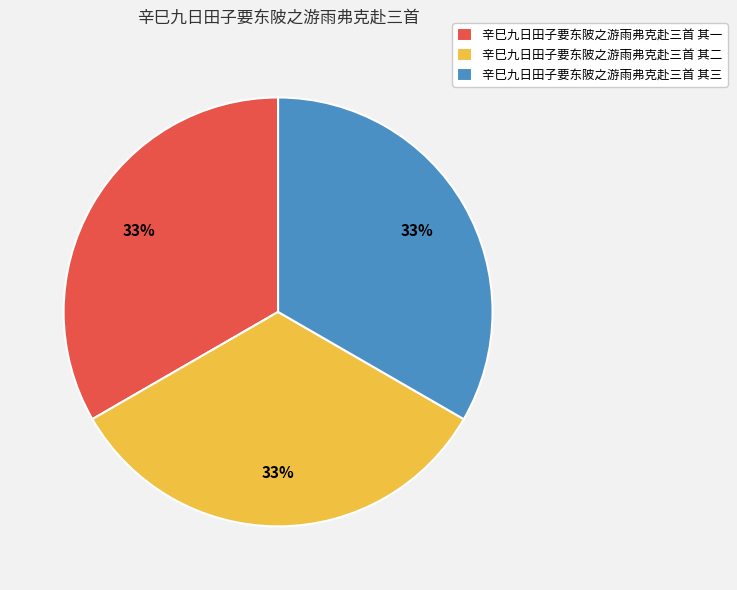

To the nearest percent, what is the average slice percentage?

33%